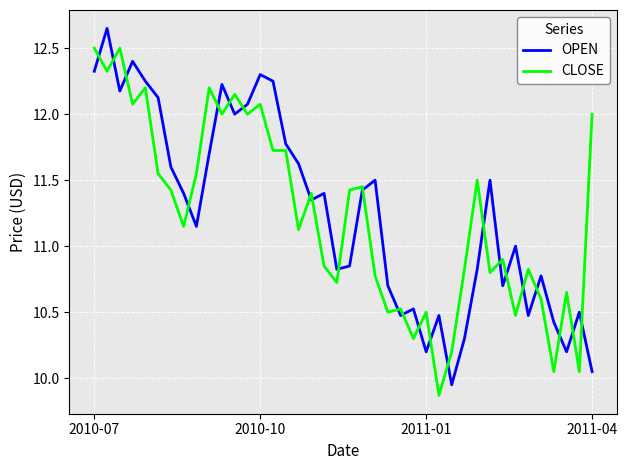

List the series in order of their peak value, highest first.

OPEN, CLOSE